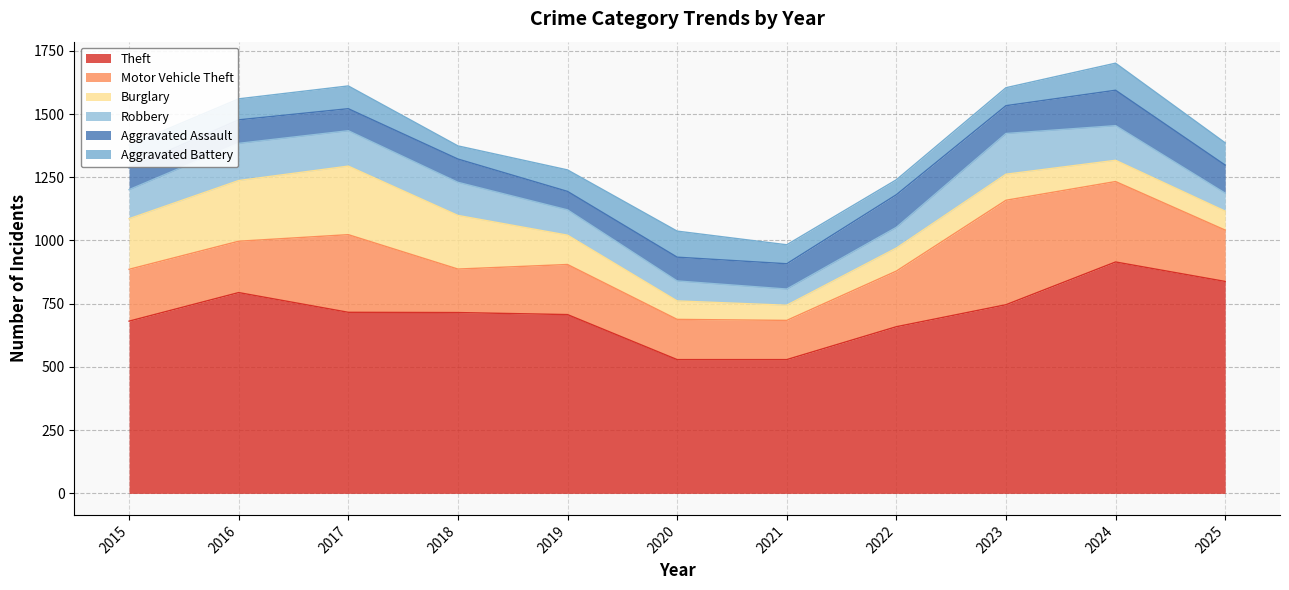

Which has a higher value, 2022 or 2016?

2016